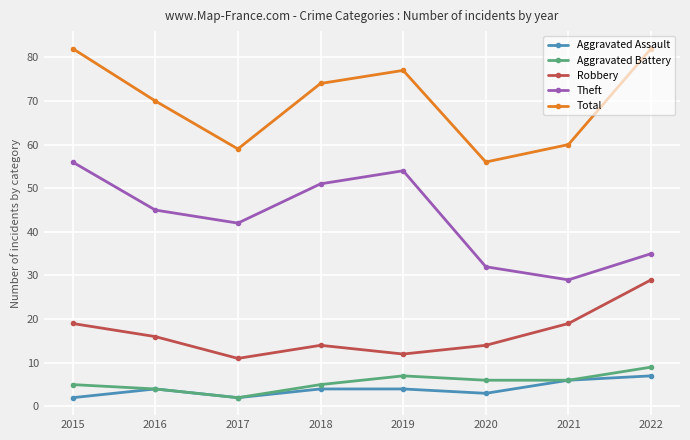

At how many categories does at least one series exceed 40?

8